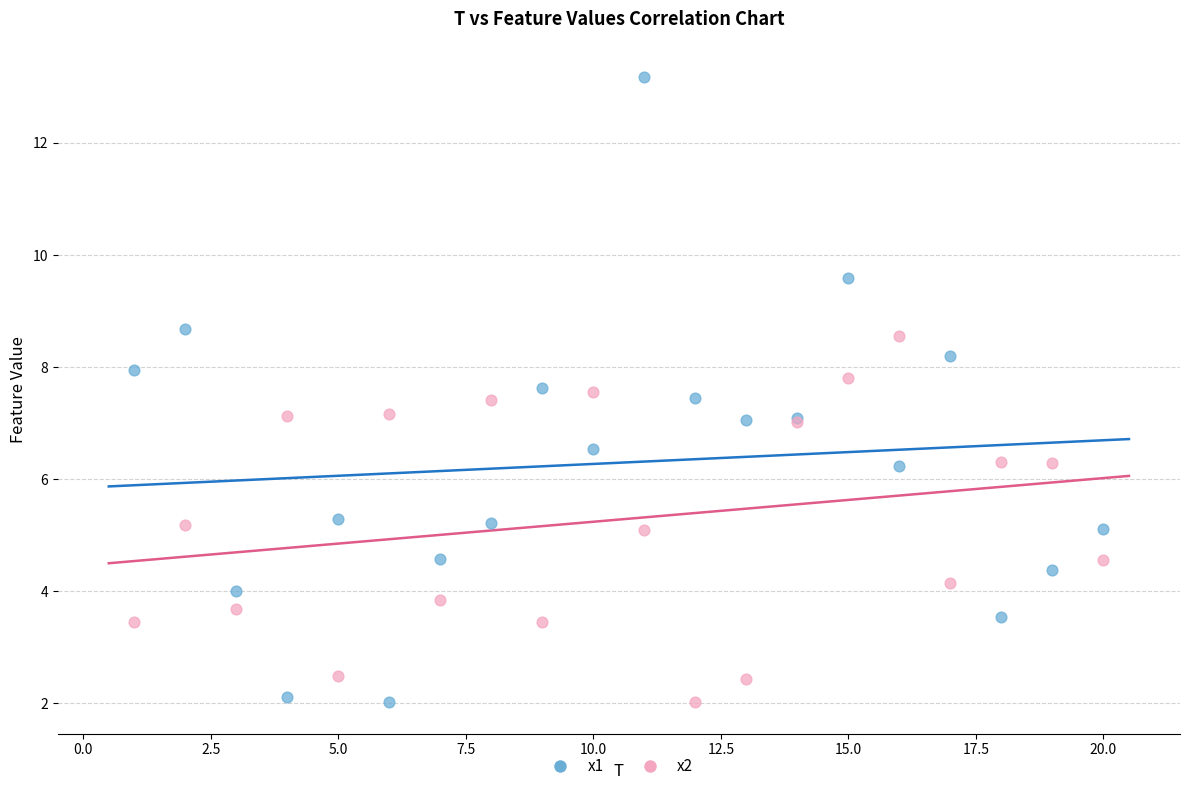

What is the X range (max minus min) for the scatter plot?

19.0